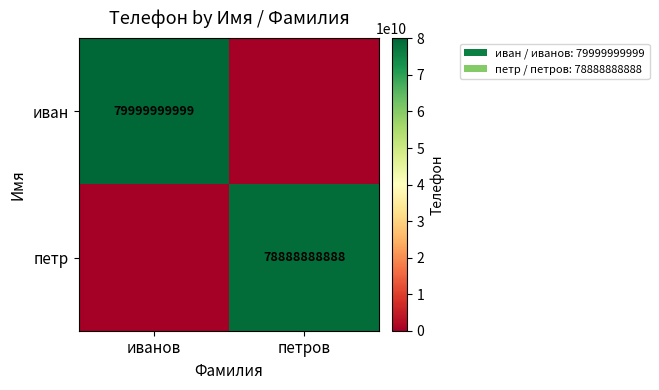

True or false: иван has a value of 113468253179 at иванов.

False